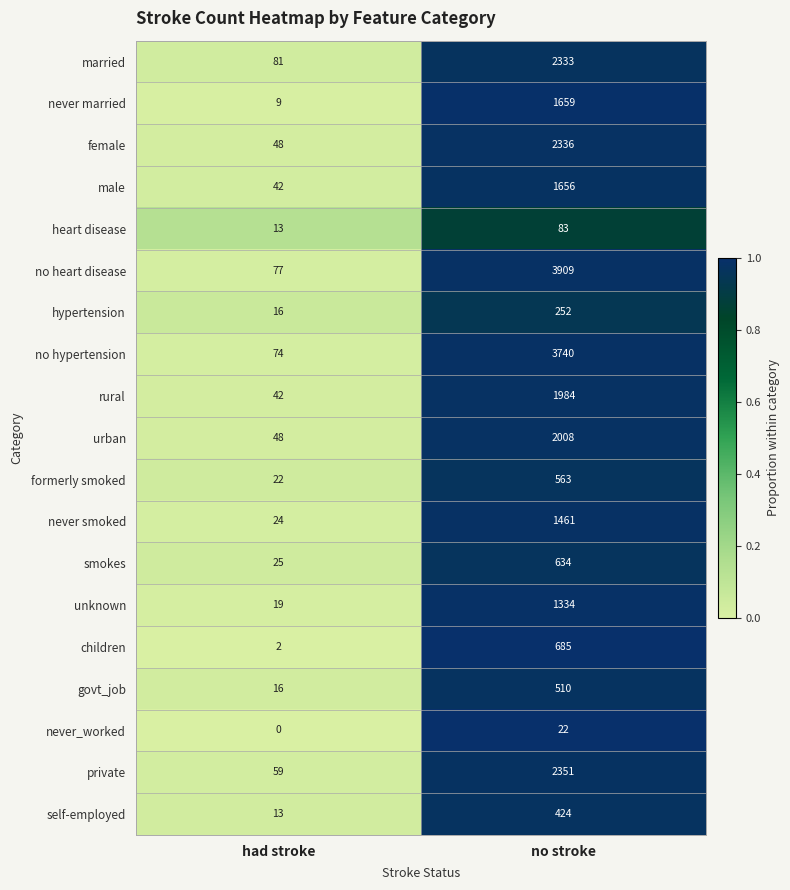

What is the total value across all series at had stroke?

630